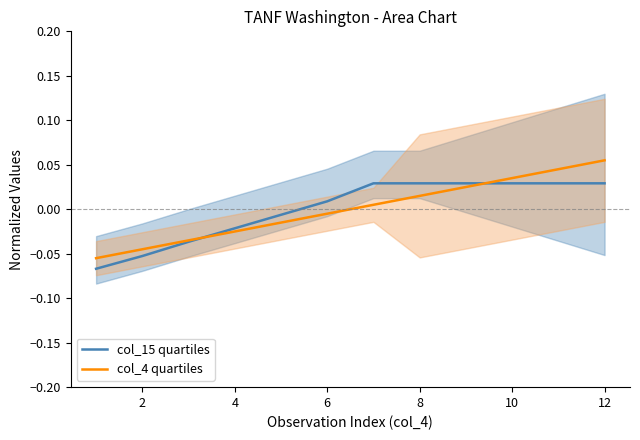

What is the sum of the col_15 quartiles values at 11 and 10?

0.1